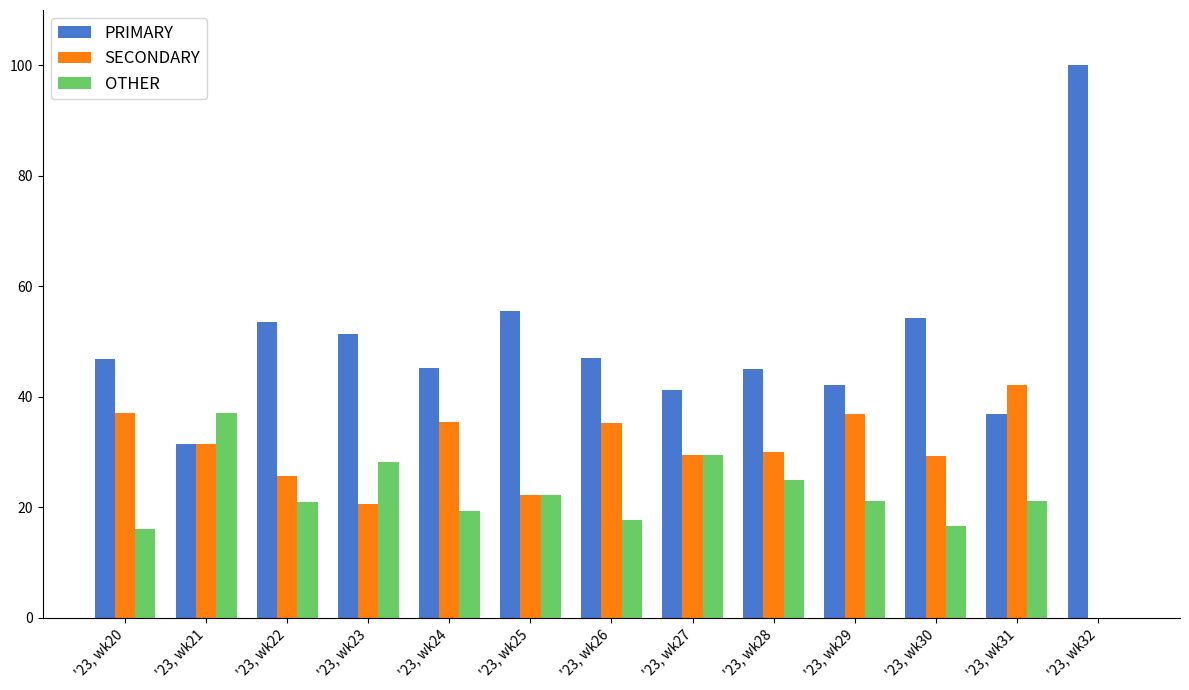

Count the number of categories in the chart.

13